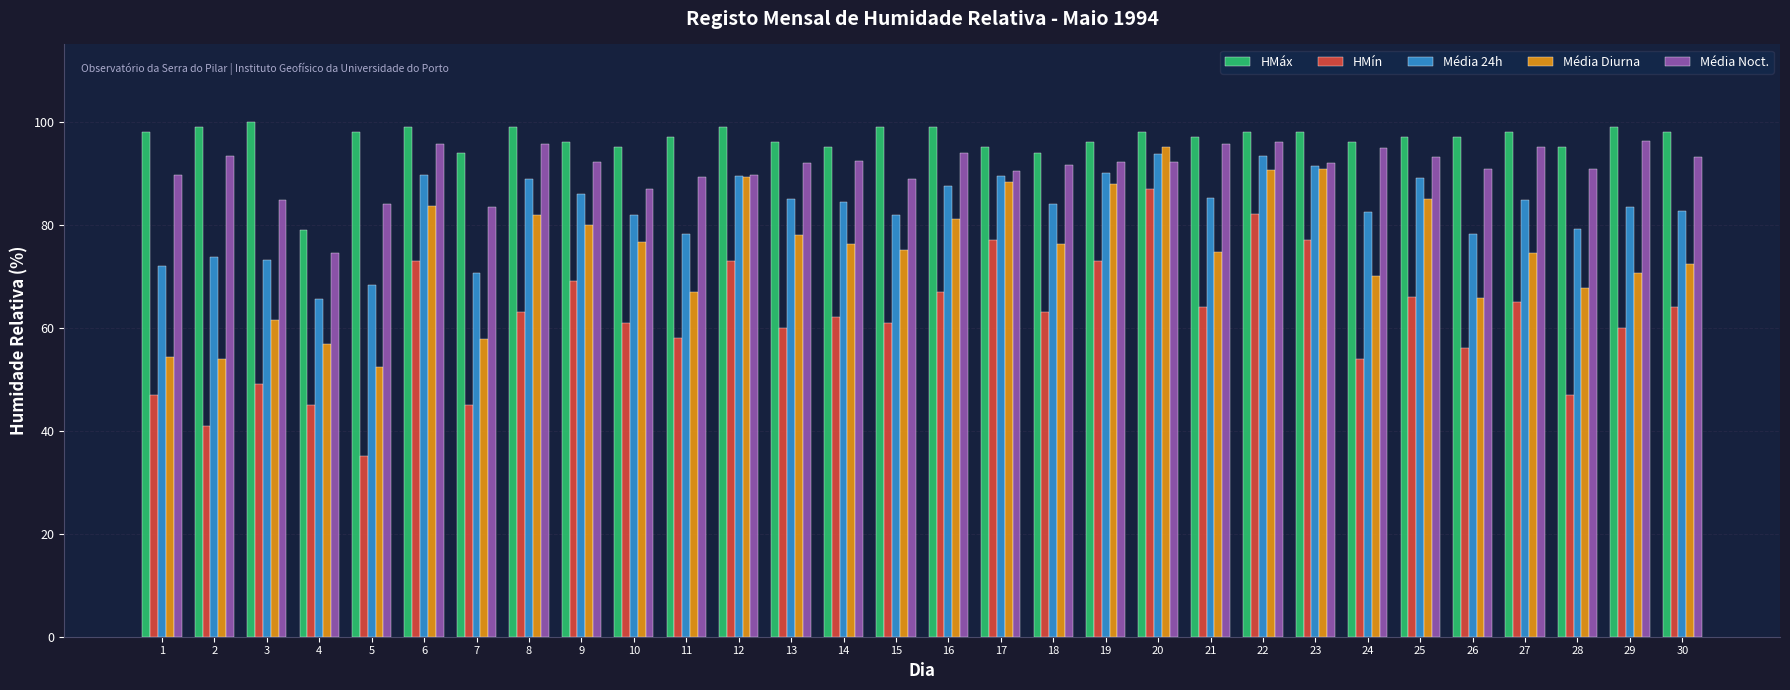

What is the total value across all series at 29?

409.4